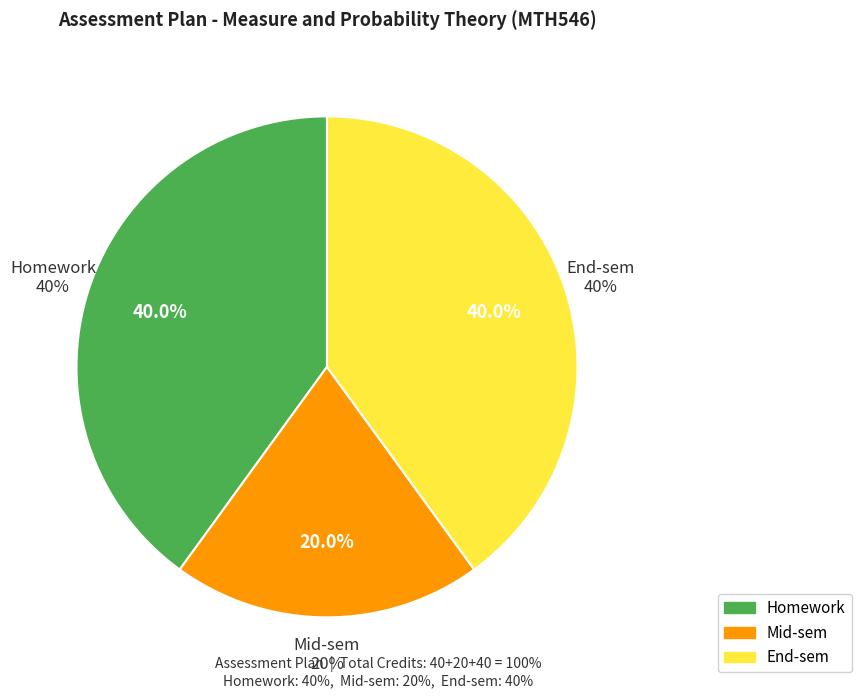

True or false: Mid-sem accounts for 20% of the total.

True